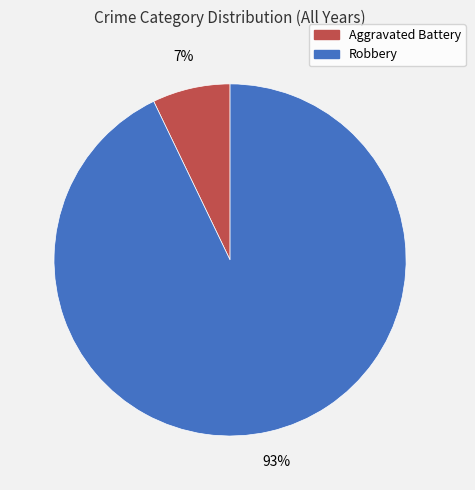

The Robbery slice represents 85% of the pie. True or false?

False